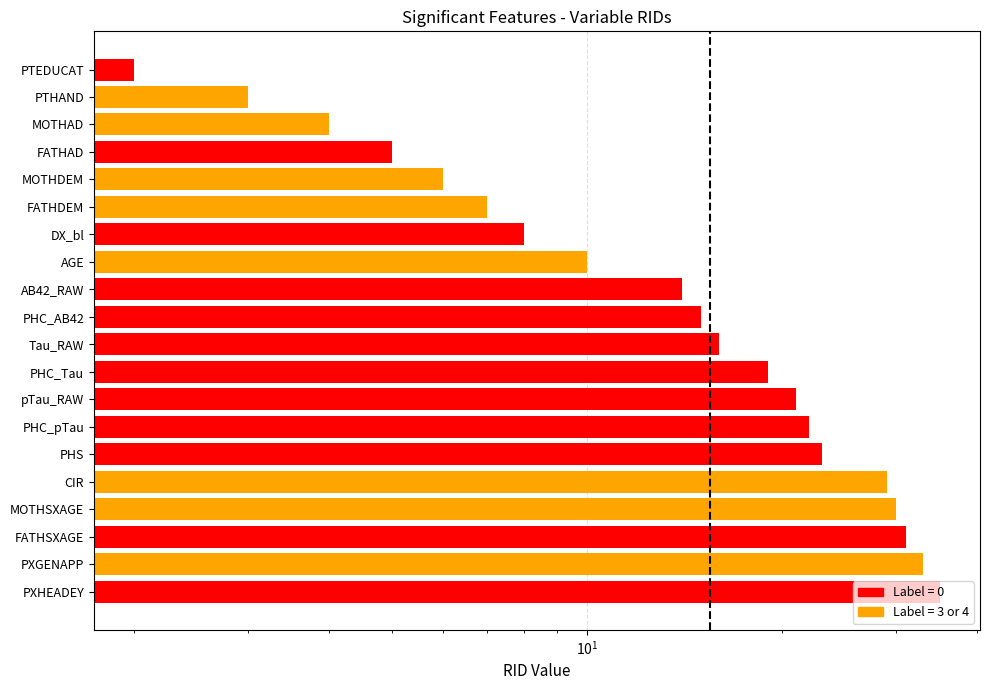

Reading right to left, what are all the values shown in this chart?

35	33	31	30	29	23	22	21	19	16	15	14	10	8	7	6	5	4	3	2